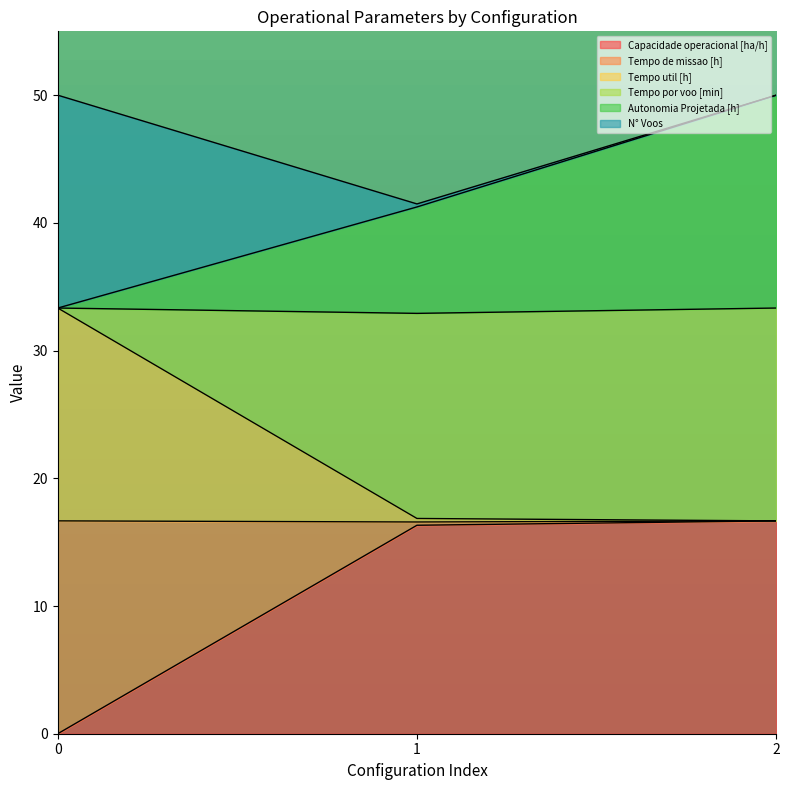

The value of Capacidade operacional [ha/h] at 2 is 16.7. True or false?

True